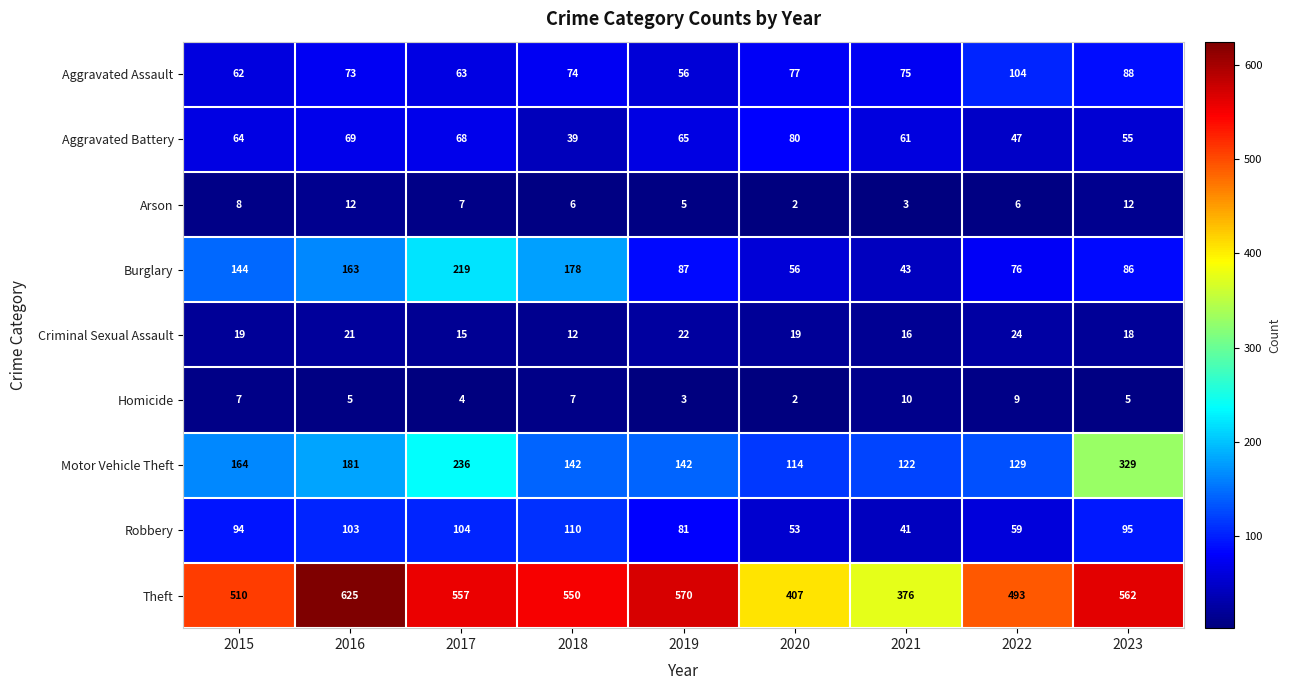

What is the sum of the Robbery values at 2018 and 2019?

191